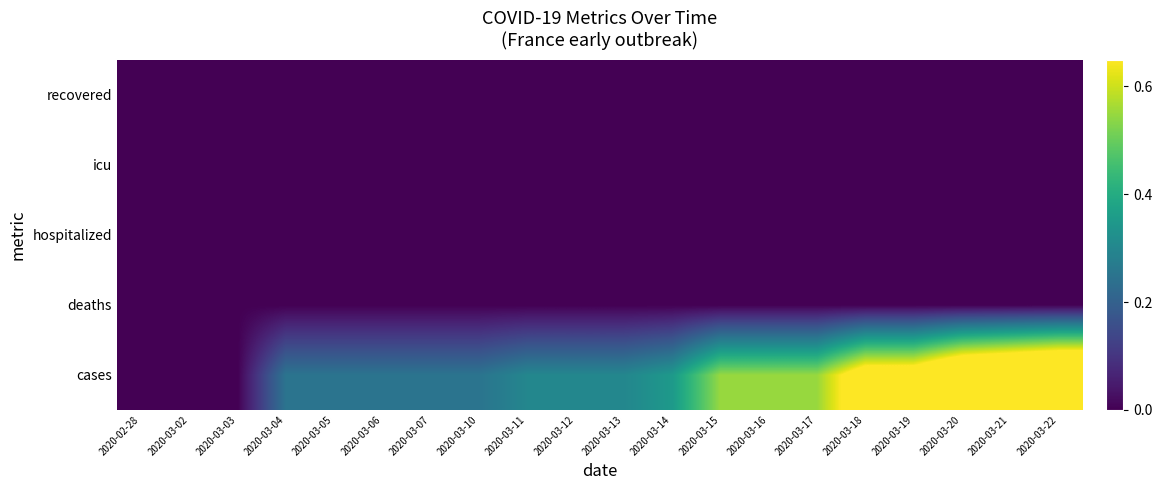

What is the total value across all series at 2020-03-05?

0.2